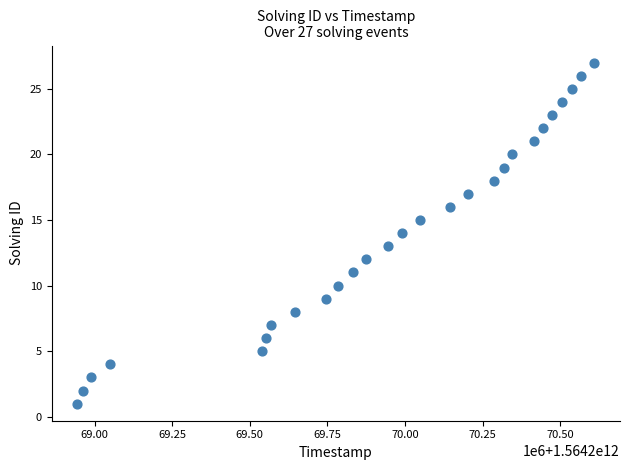

What is the range of X values (max minus min)?

1664647